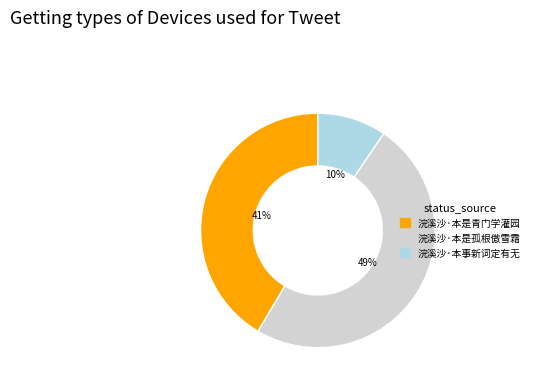

What percentage is the 浣溪沙·本是青门学灌园 slice, to the nearest percent?

41%